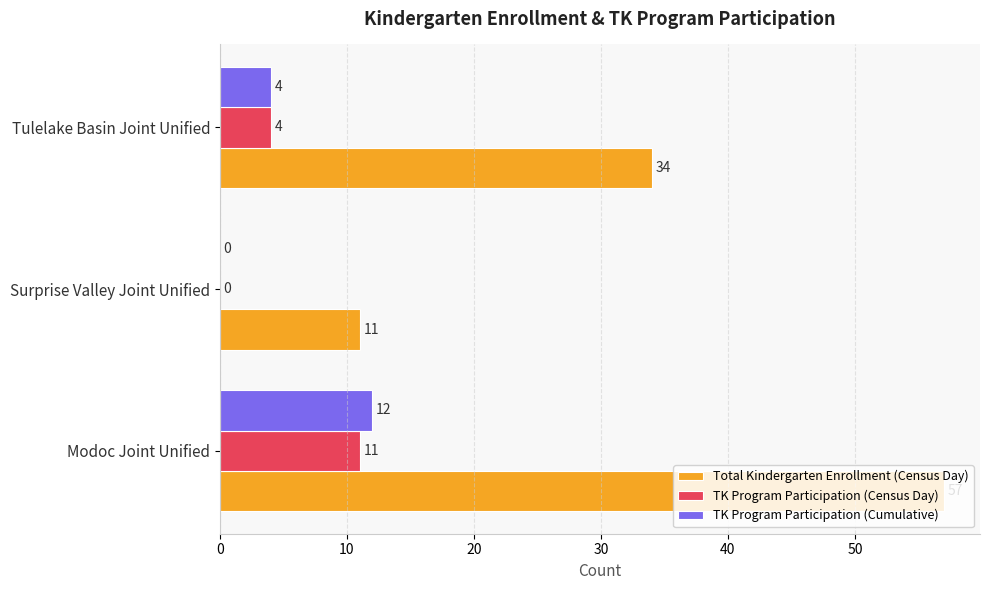

What are all the series names shown in the legend?

Total Kindergarten Enrollment (Census Day), TK Program Participation (Census Day), TK Program Participation (Cumulative)